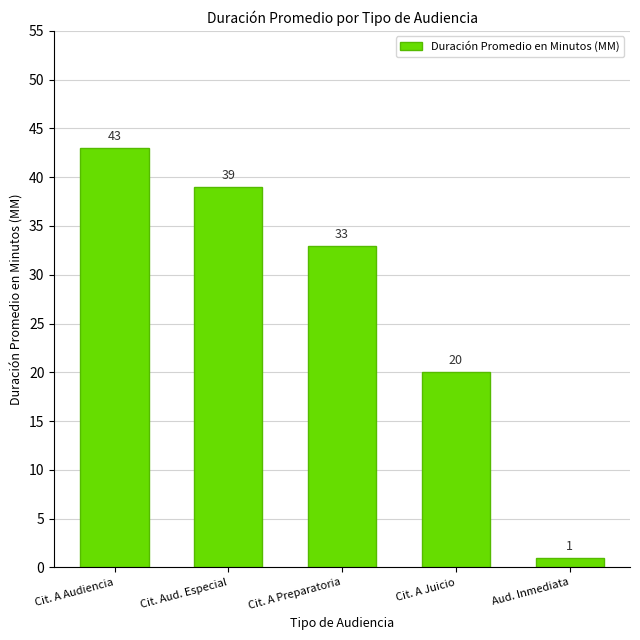

What is the label of the 5th bar from the right?

Cit. A Audiencia